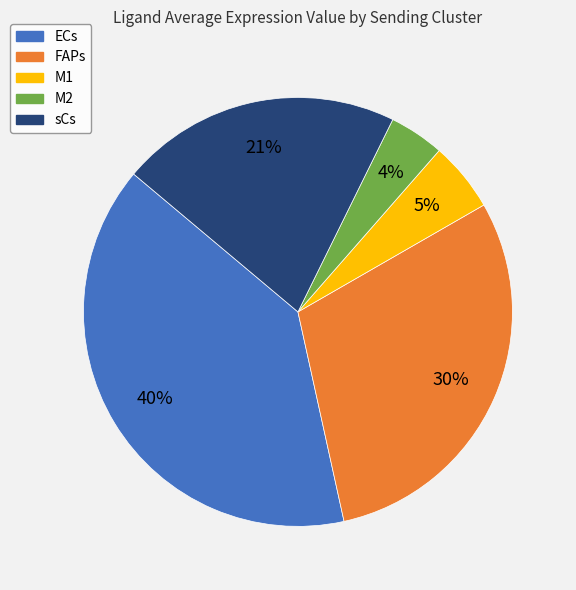

The M1 slice represents 5% of the pie. True or false?

True